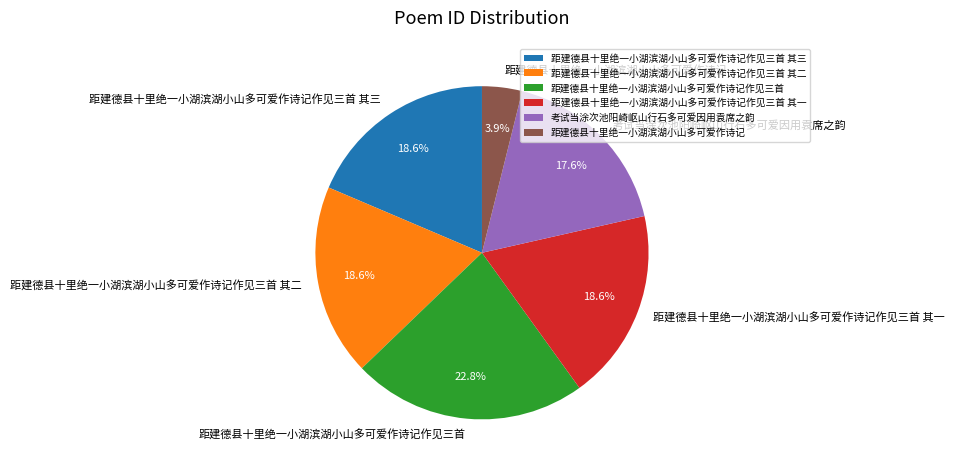

To the nearest percent, what is the difference between the 距建德县十里绝一小湖滨湖小山多可爱作诗记作见三首 and 距建德县十里绝一小湖滨湖小山多可爱作诗记作见三首 其三 slice percentages?

4%